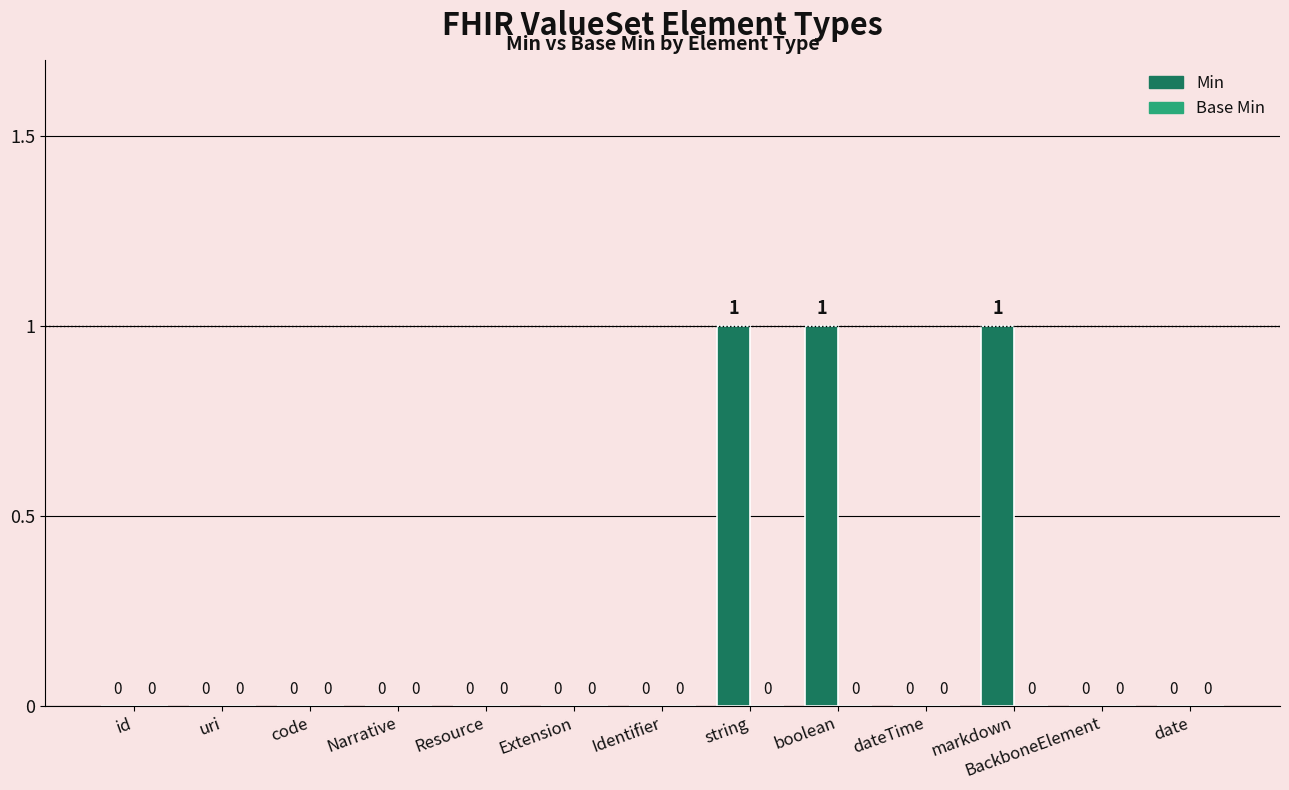

What is the sum of all values?

3